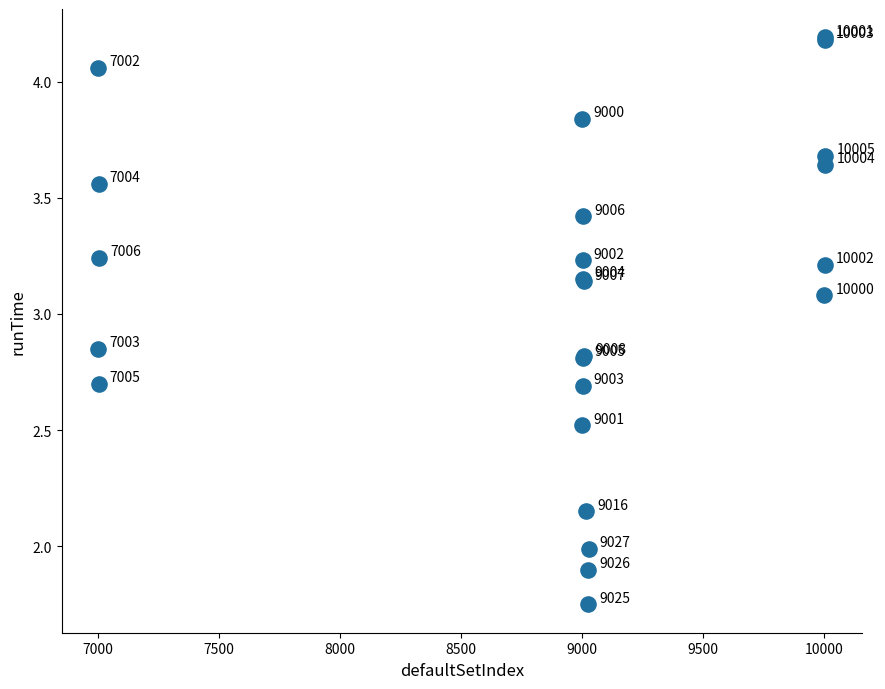

What Y value in the scatter plot is closest to 2?

2.0